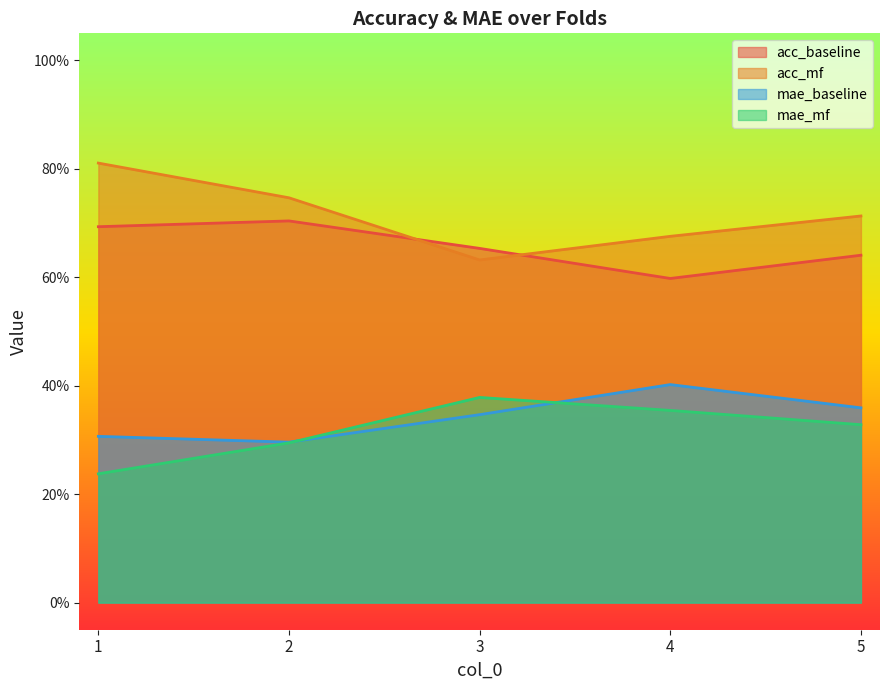

Which label corresponds to the largest value in the chart?

1